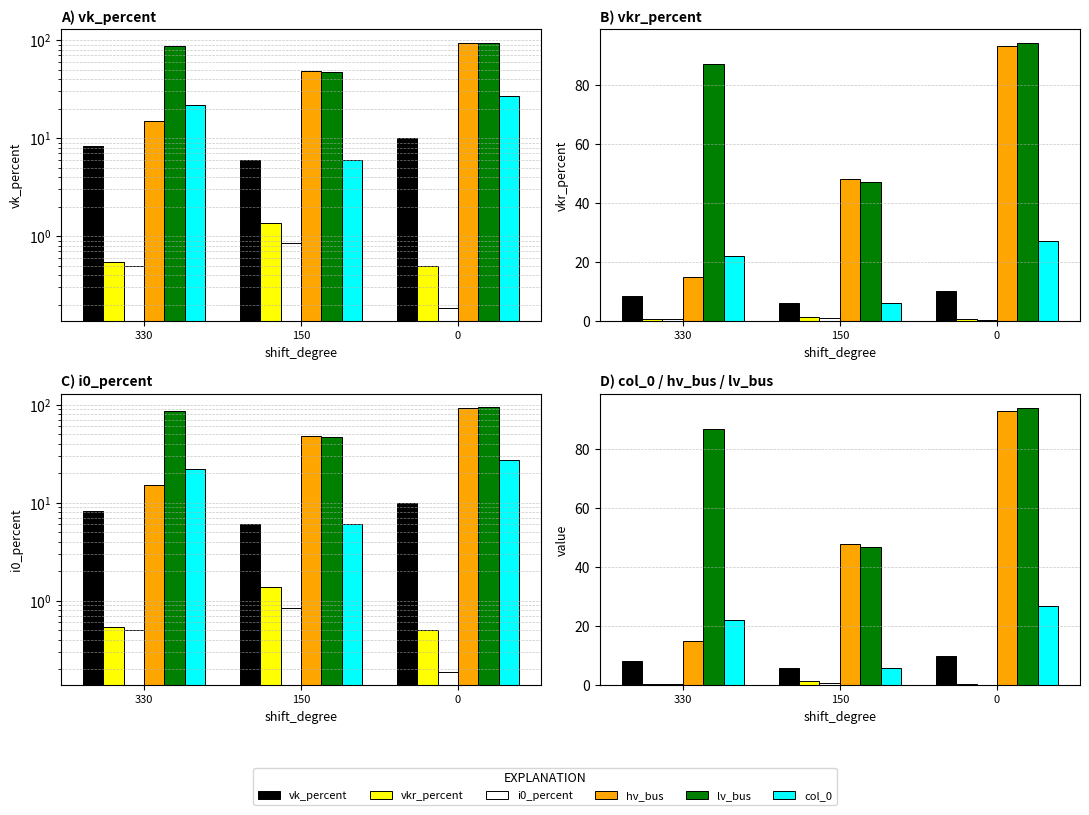

True or false: lv_bus has a value of 27.7 at 150.

False